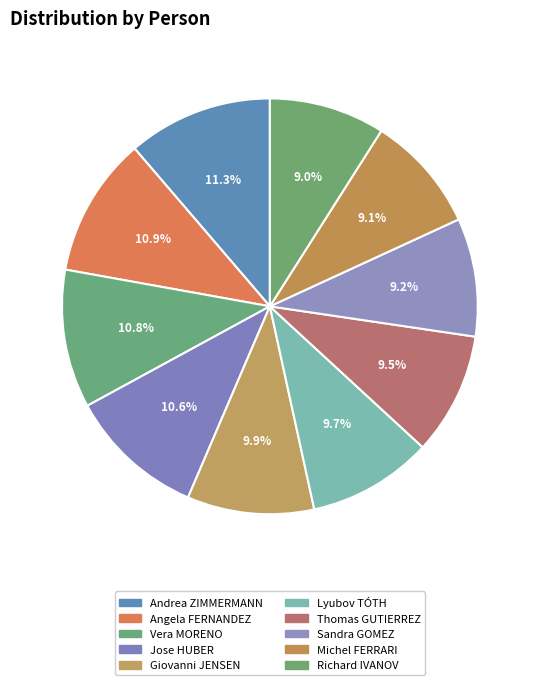

To the nearest percent, what is the average slice percentage?

10%